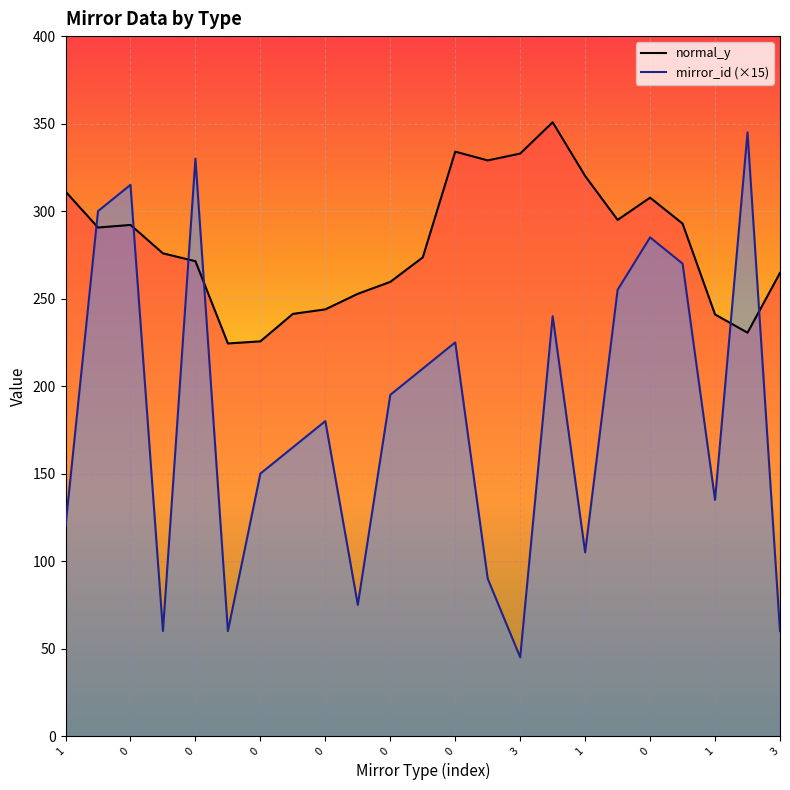

How many lines are shown in the chart?

2